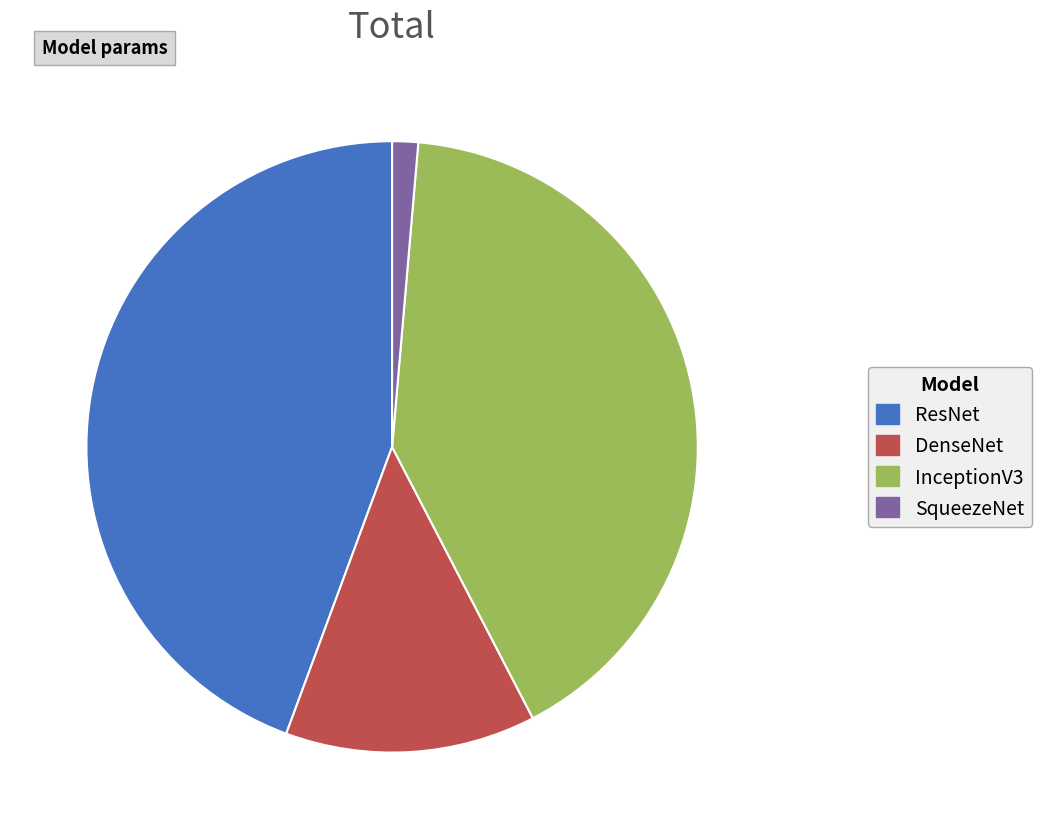

Which slice is the smallest?

SqueezeNet